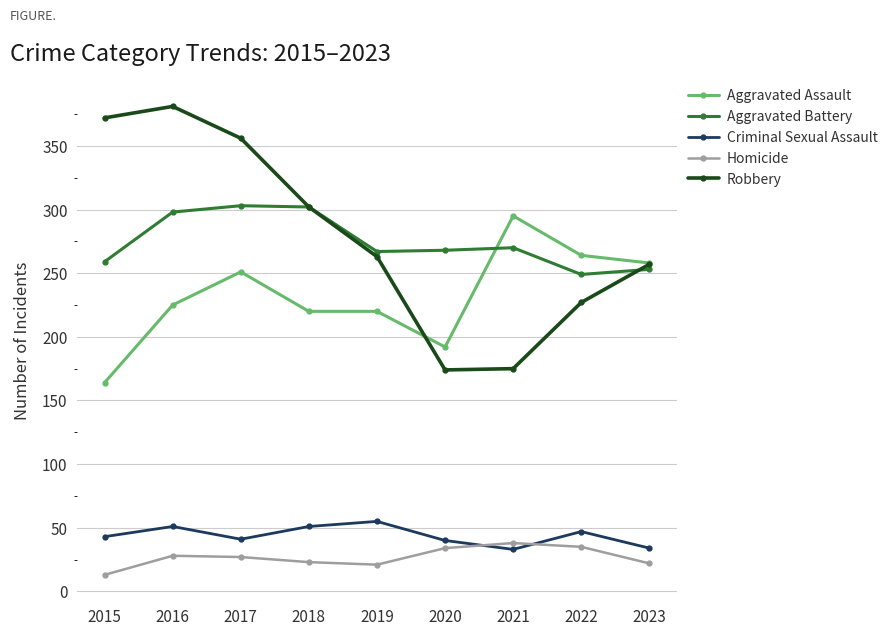

What is the lowest value of the Aggravated Assault series?

164